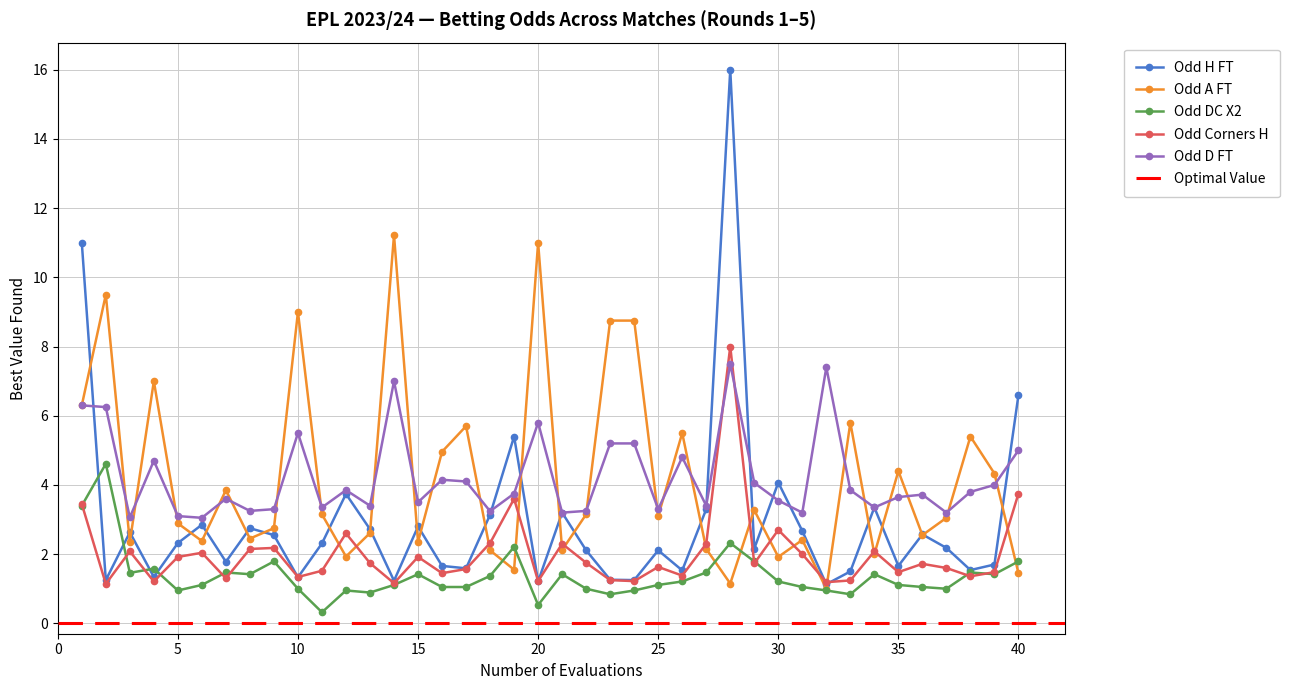

How many times do Odd_H_FT and Odd_Corners_H cross each other?

6